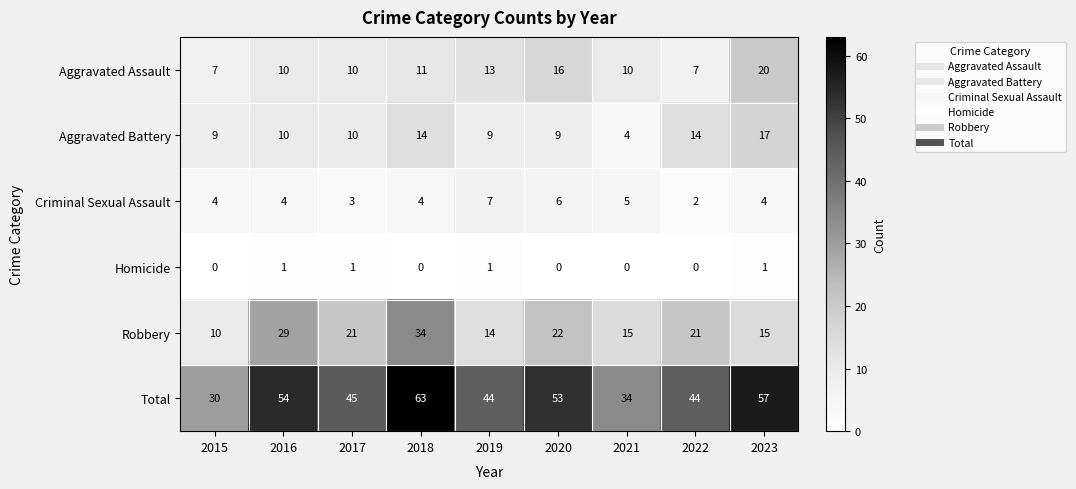

The Homicide series shows 1 at 2023. True or false?

True